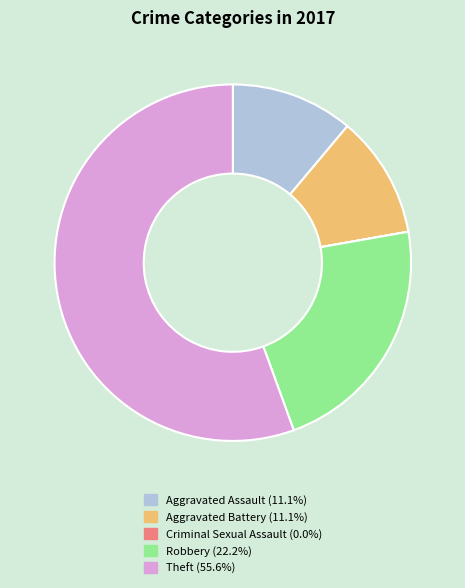

Between Theft and Aggravated Battery, which is larger?

Theft